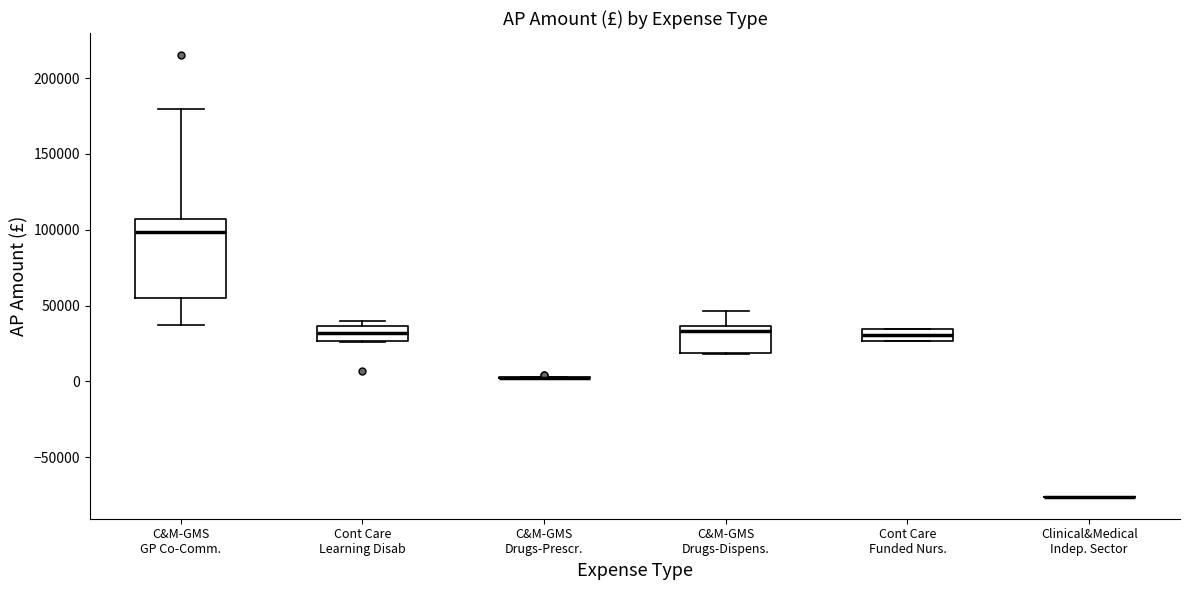

Reading left to right, read every box against the y-axis: the position of its median line, the range the box covers, and the ends of its whiskers. The values are not printed on the chart, so give them approximately, as read against the axis.

C&M-GMS GP Co-Comm.: median 100000, box 55000 to 105000, whiskers 35000 to 180000
Cont Care Learning Disab: median 30000, box 25000 to 35000, whiskers 25000 to 40000
C&M-GMS Drugs-Prescr.: box collapsed to a line at 0, whiskers 0 to 5000
C&M-GMS Drugs-Dispens.: median 35000 (just below the box's upper edge), box 20000 to 35000, whiskers 20000 to 45000
Cont Care Funded Nurs.: median 30000, box 25000 to 35000, whiskers 25000 to 35000
Clinical&Medical Indep. Sector: box collapsed to a line at -75000, whiskers -75000 to -75000